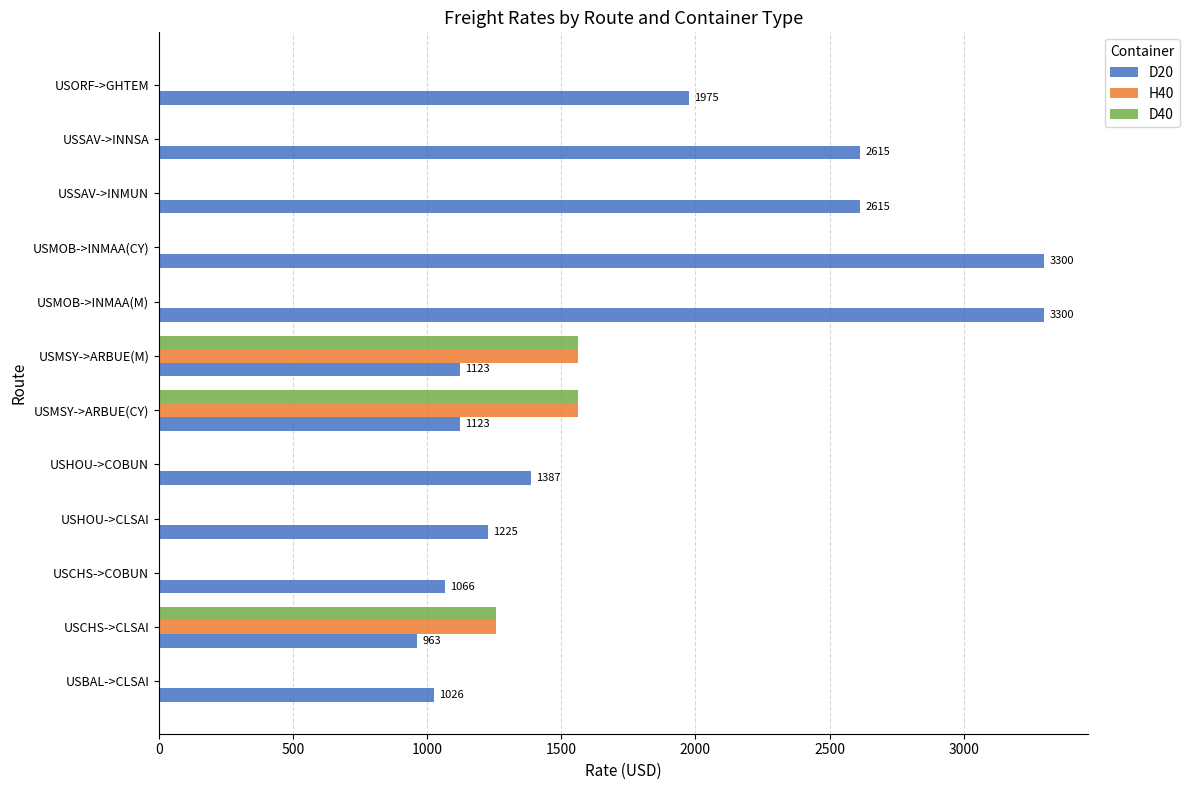

Count the number of data series in this chart.

3